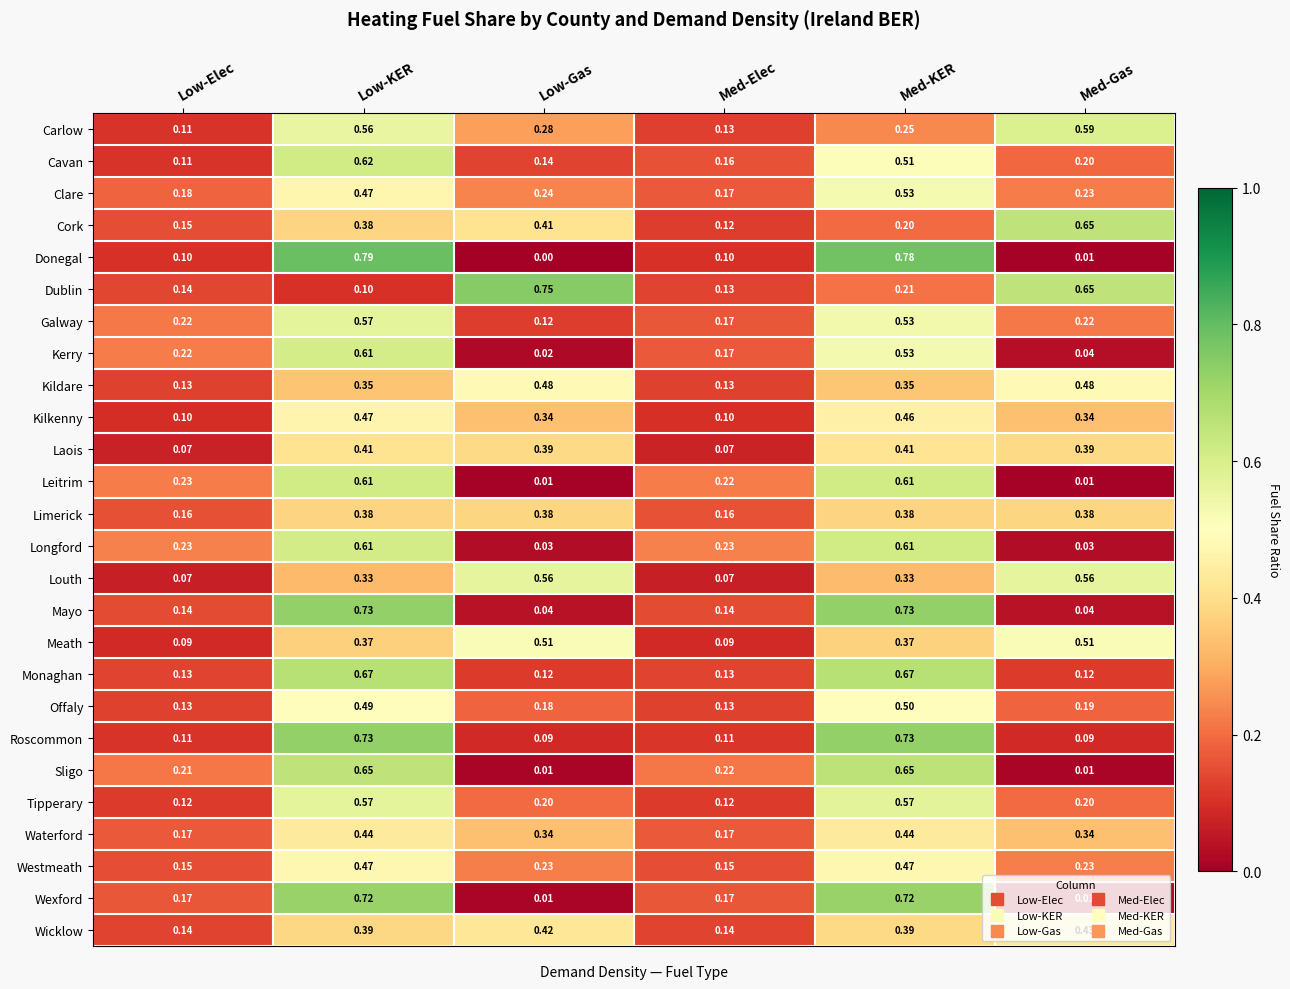

At which category is the sum across all series the highest?

Low-KER